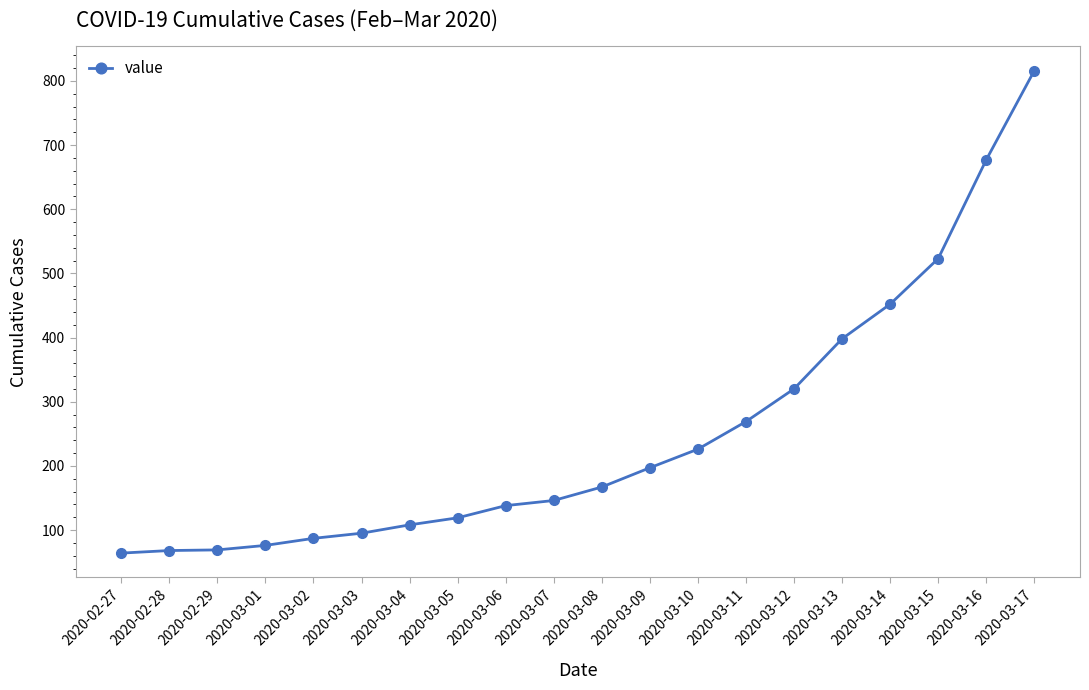

The chart shows a value of 197 at 2020-03-09. True or false?

True